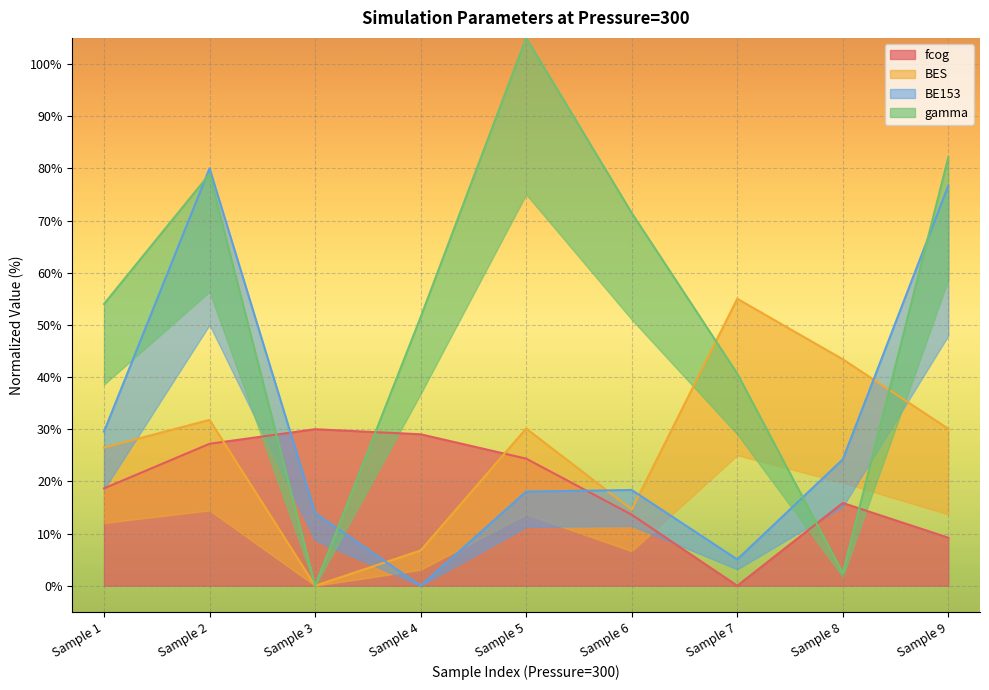

Read the gamma value at Sample 8.

2.4